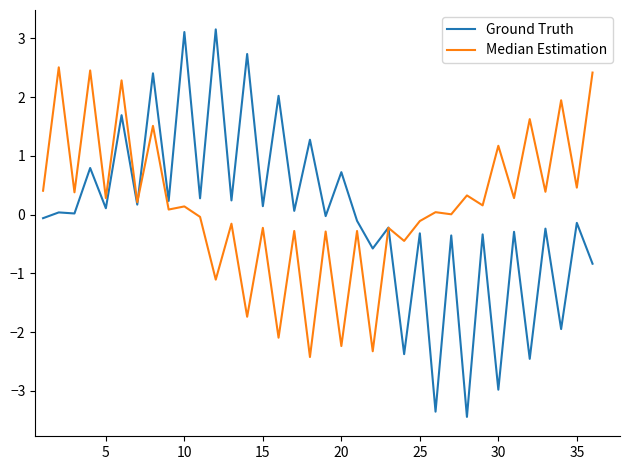

What is the lowest value of the Ground Truth series?

-3.4